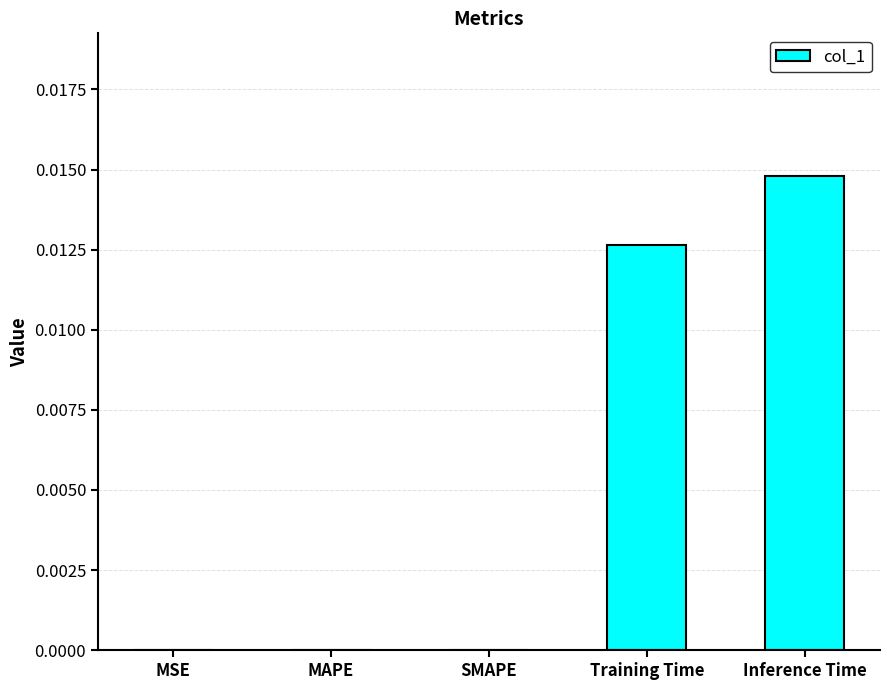

Is it true that the value at MAPE is 0.0?

True